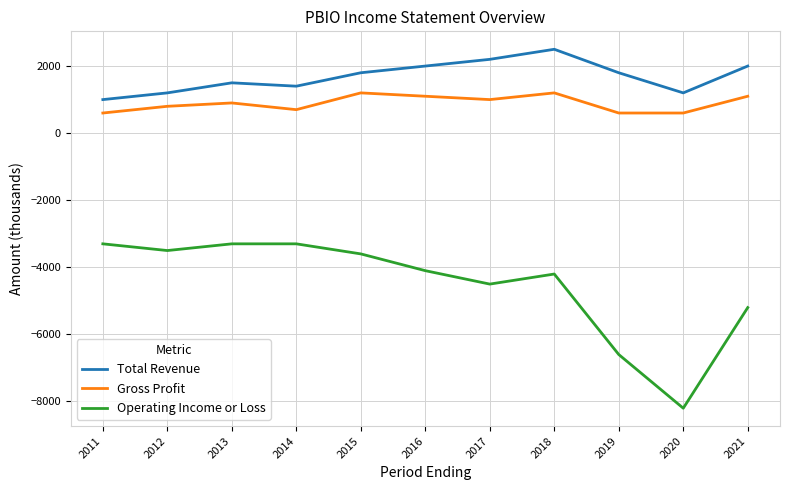

Rank the series by their maximum value, from lowest to highest.

Operating Income or Loss, Gross Profit, Total Revenue